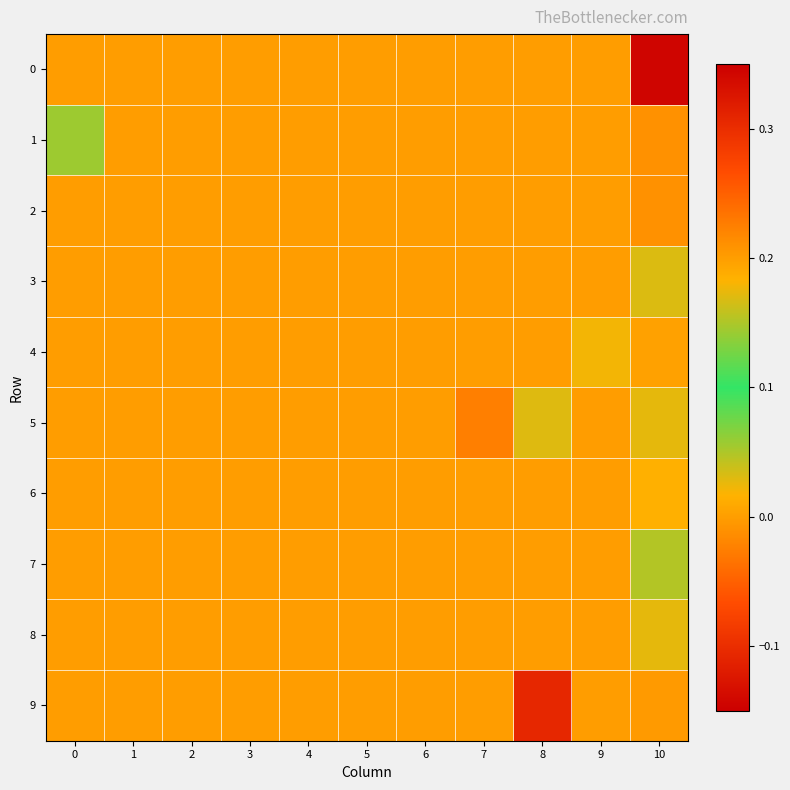

Count the number of categories in the chart.

11